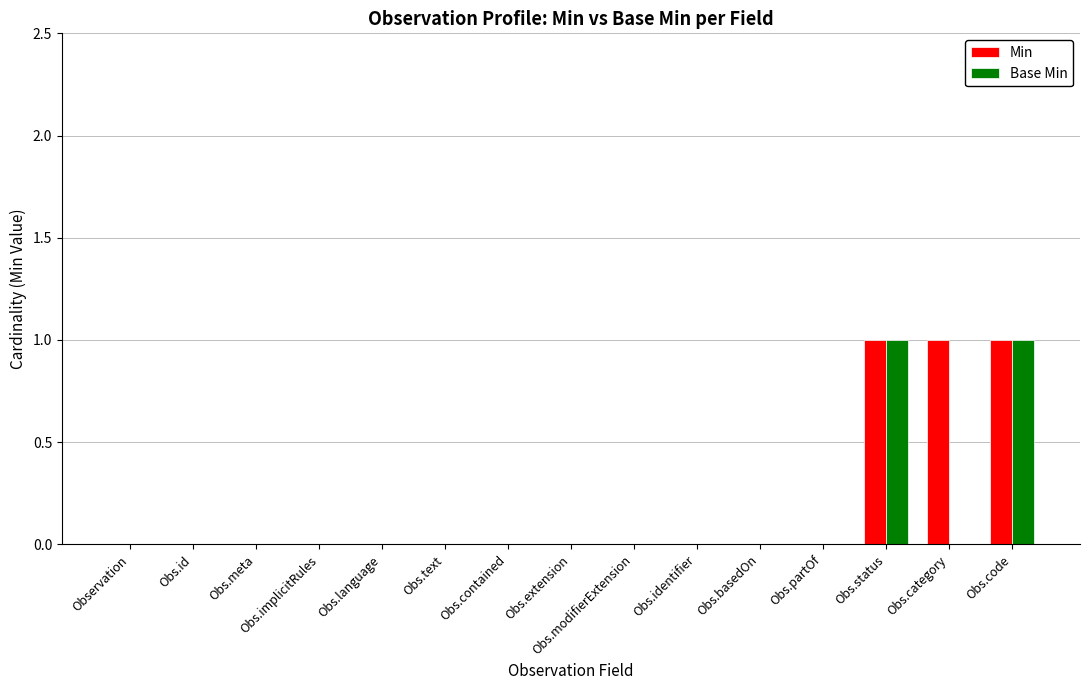

Count the Min values in the range 0 to 1.

15